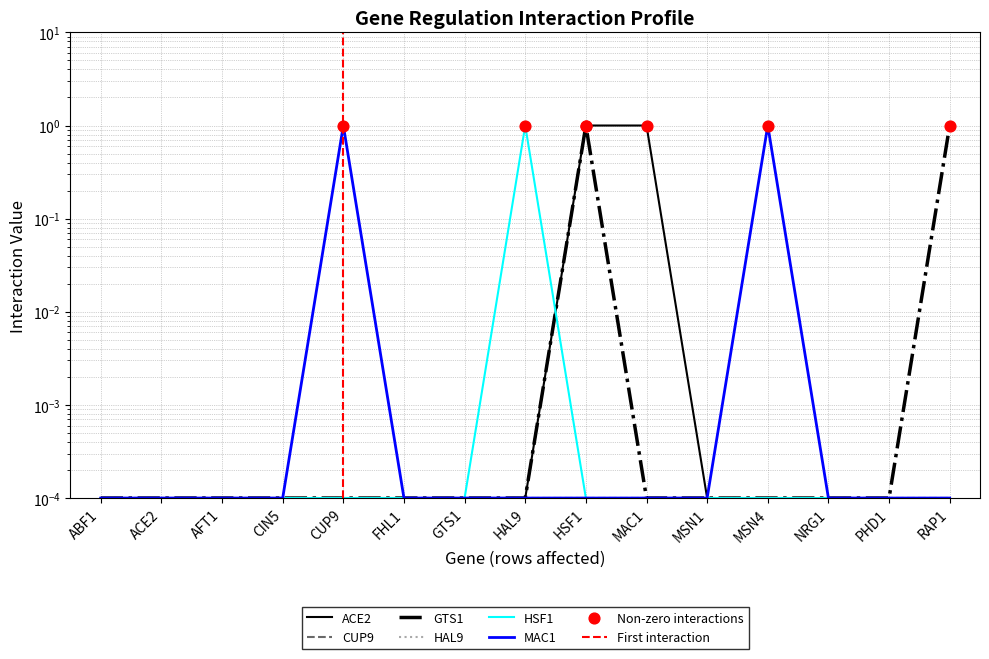

Which series reaches the maximum Y coordinate?

ACE2